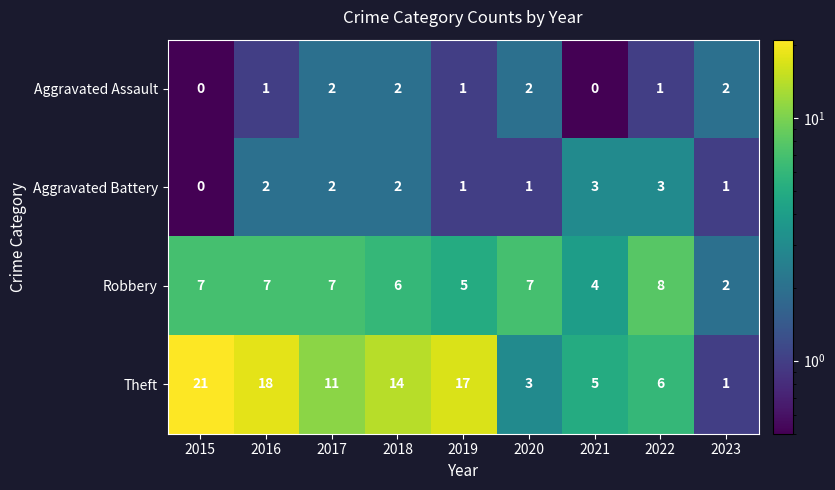

Which series changed the most between 2017 and 2021?

Theft